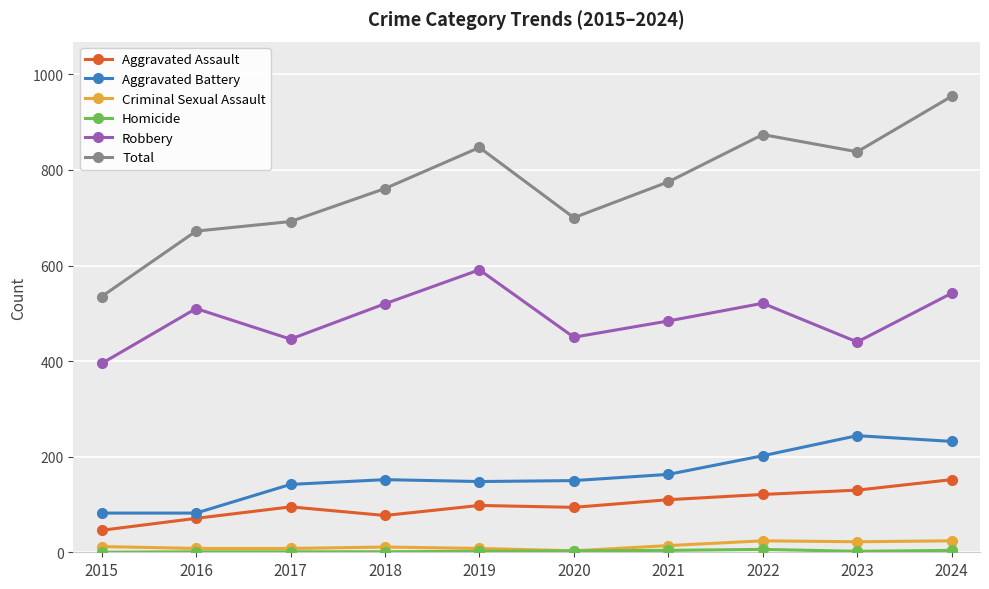

At which label does Total reach its minimum?

2015